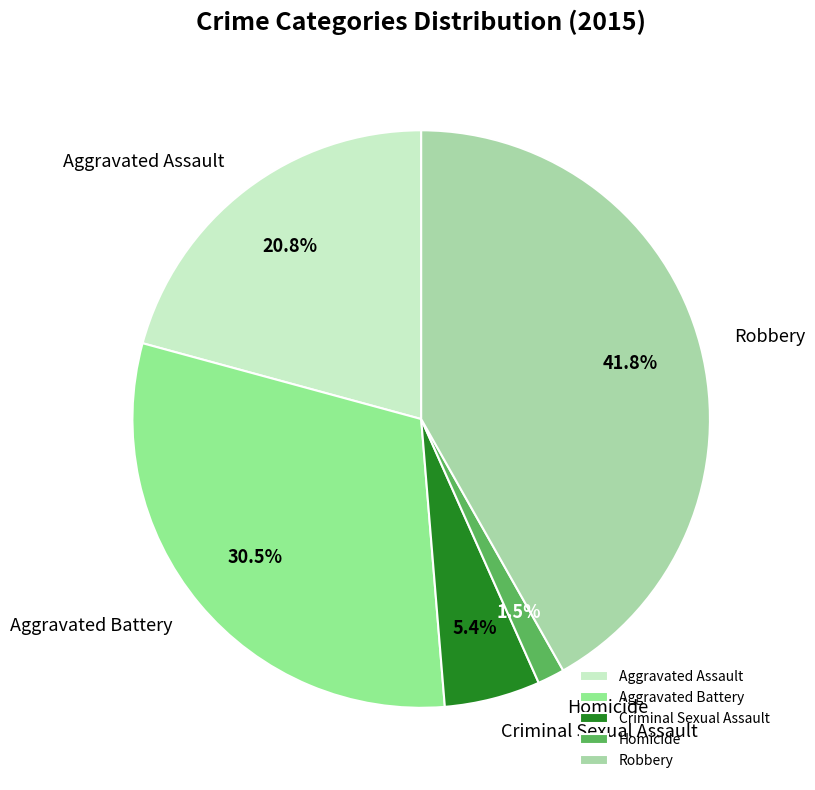

What percentage is the Robbery slice, to the nearest percent?

42%